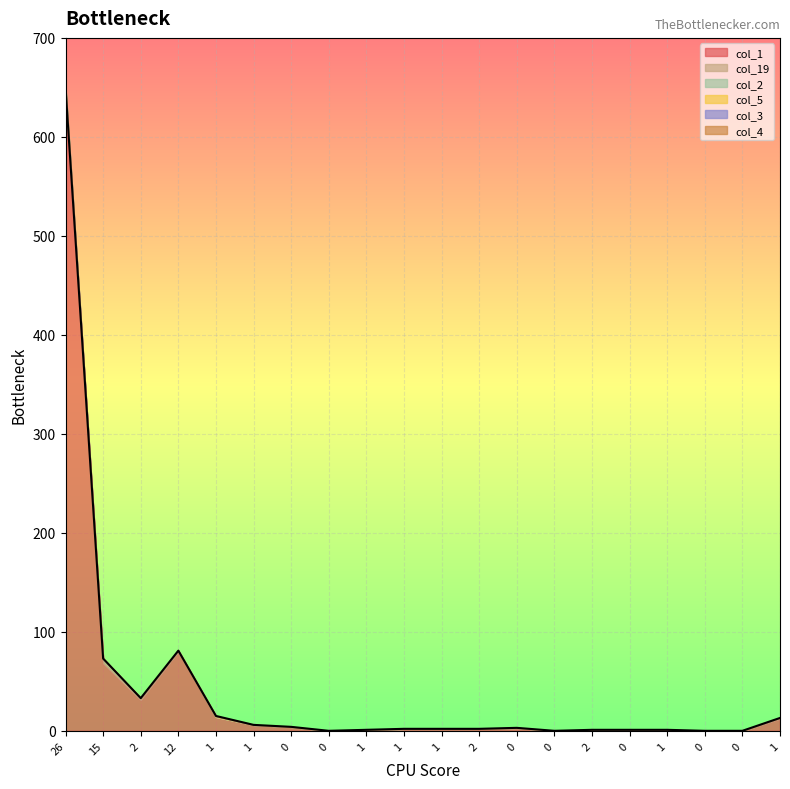

Where is the first local minimum for col_1?

2